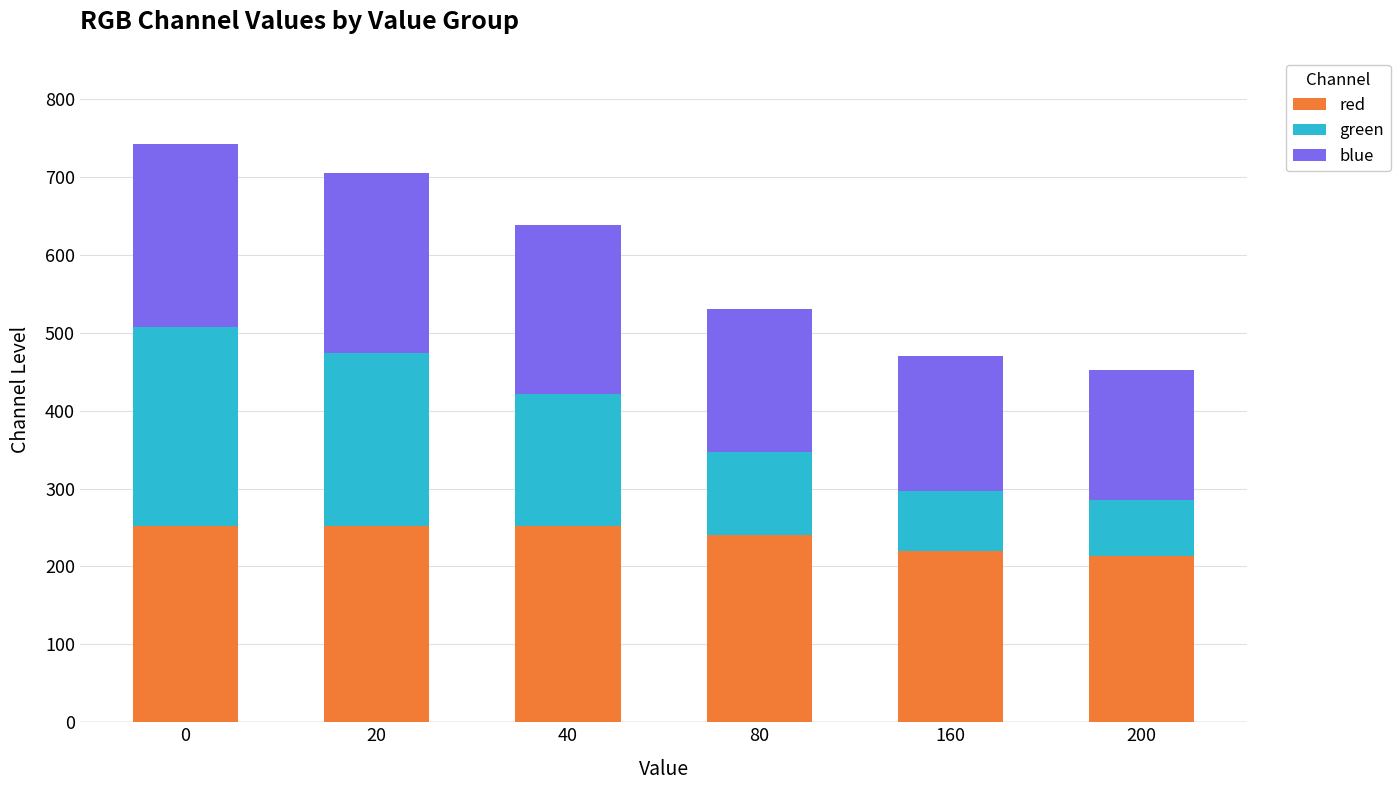

What is the difference between the maximum and minimum values in the red series?

39